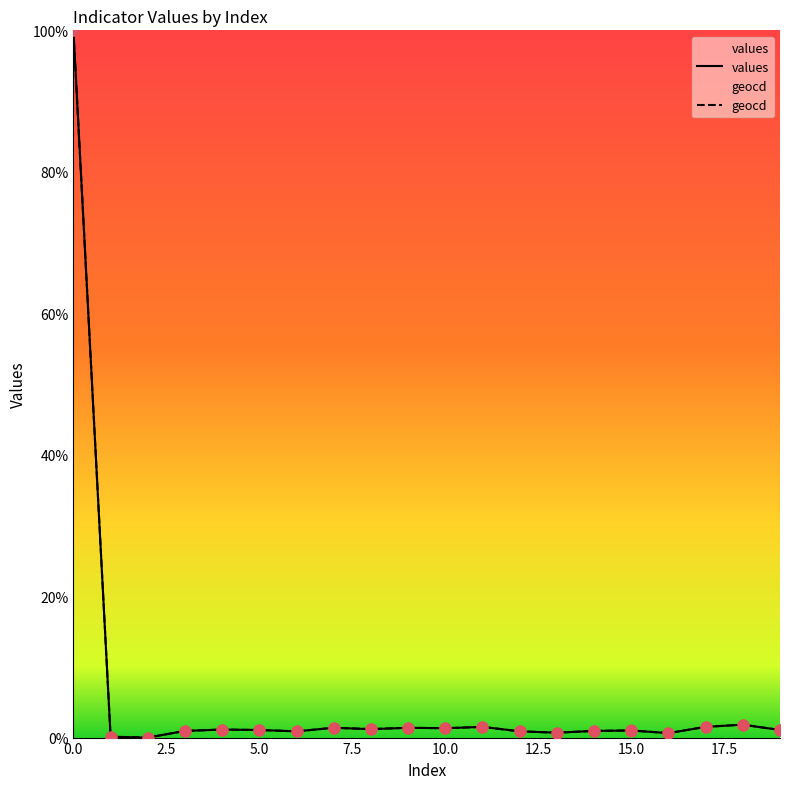

Which series reaches the maximum Y coordinate?

values